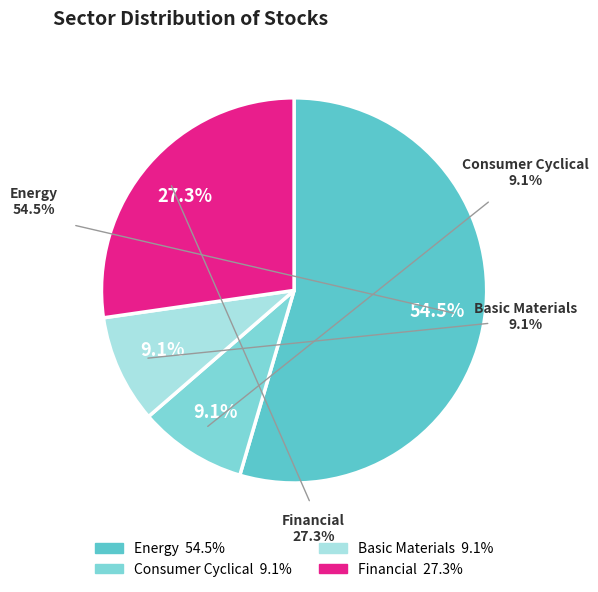

True or false: Basic Materials accounts for 9% of the total.

True